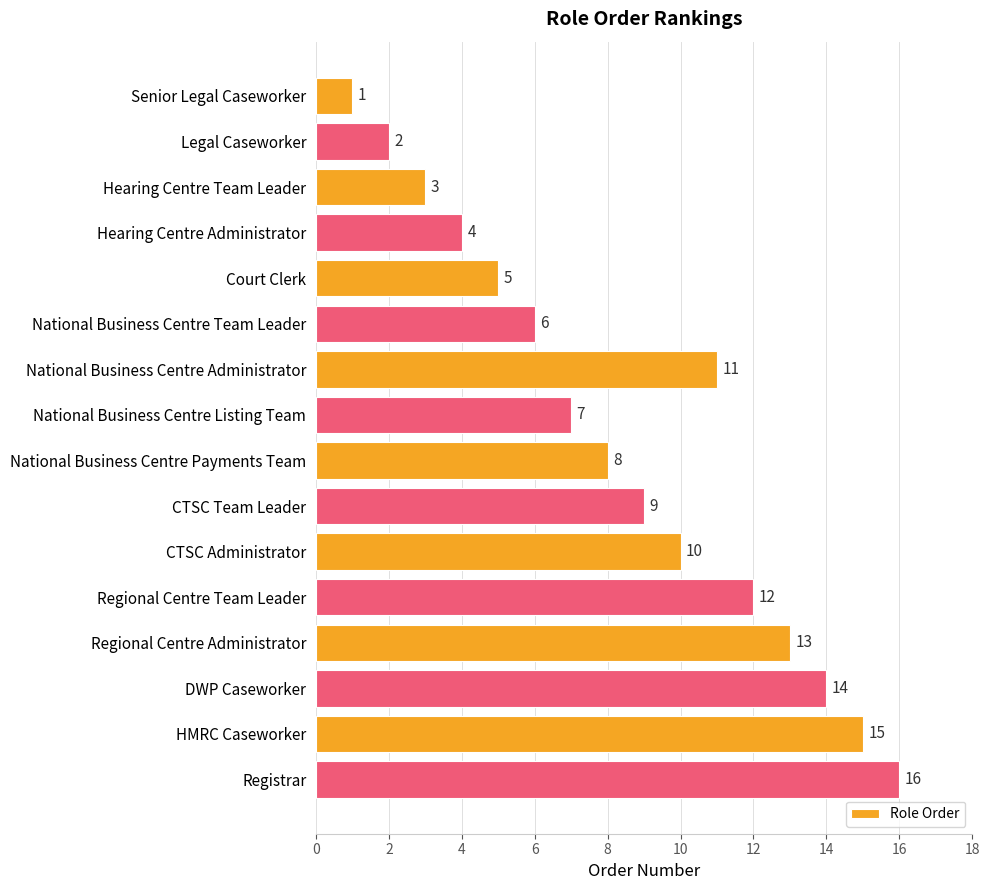

What is the value of the 8th bar from the top?

7